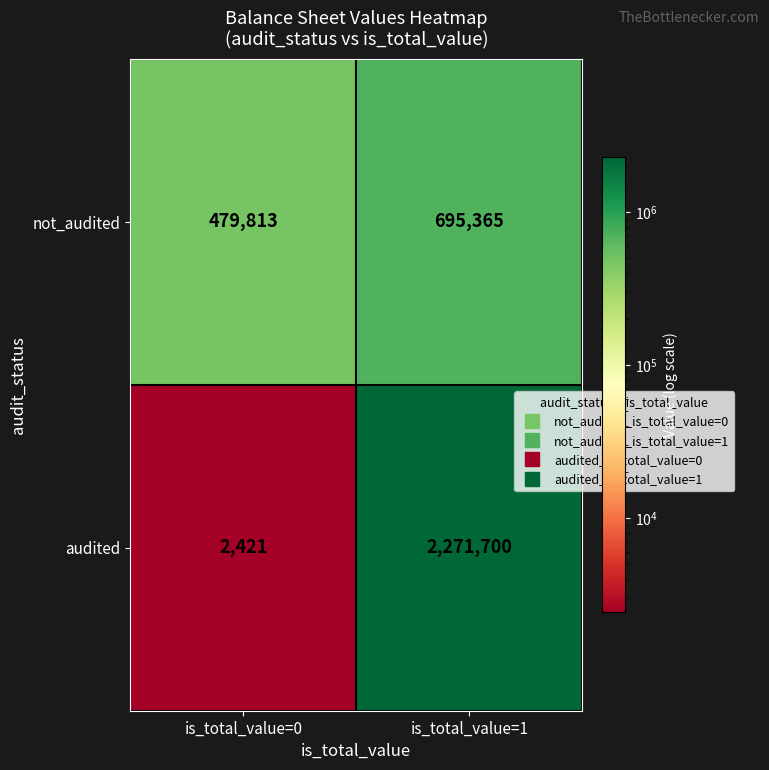

Which series has the largest total across all categories?

audited